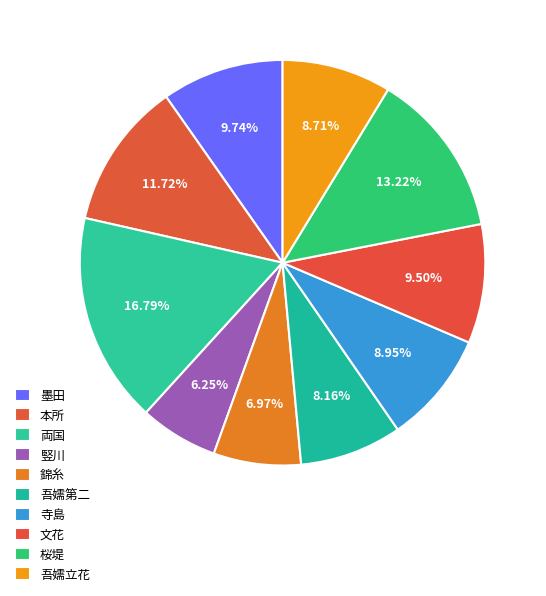

What is the largest slice in the pie chart?

両国